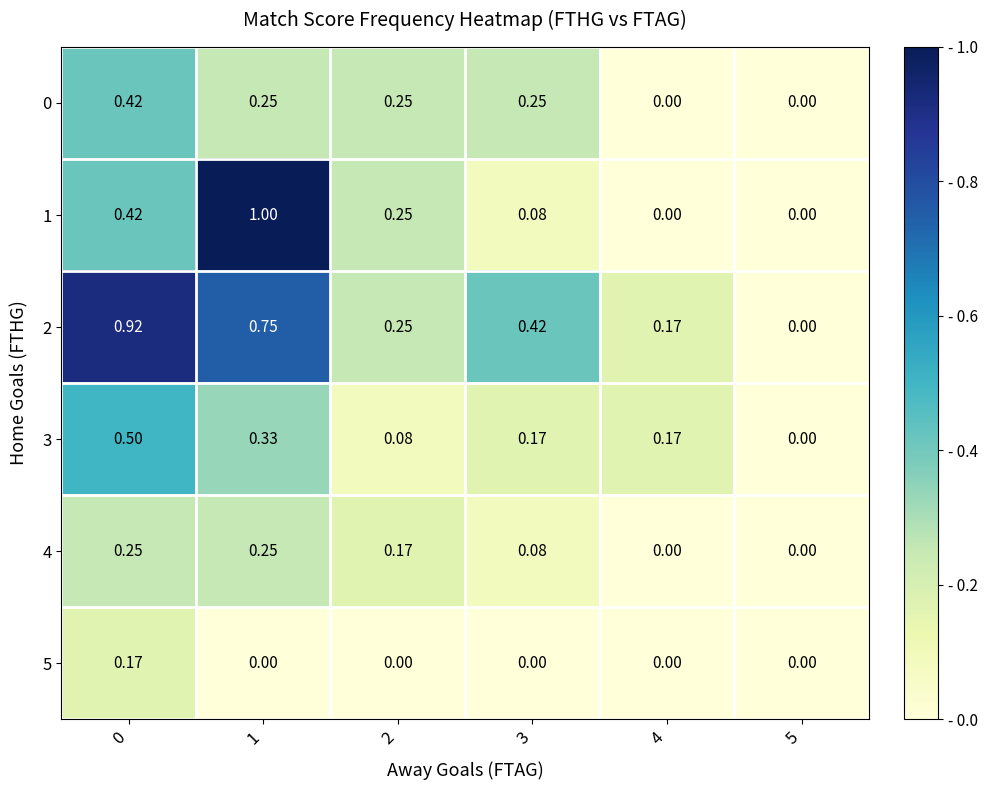

Count the number of categories in the chart.

6